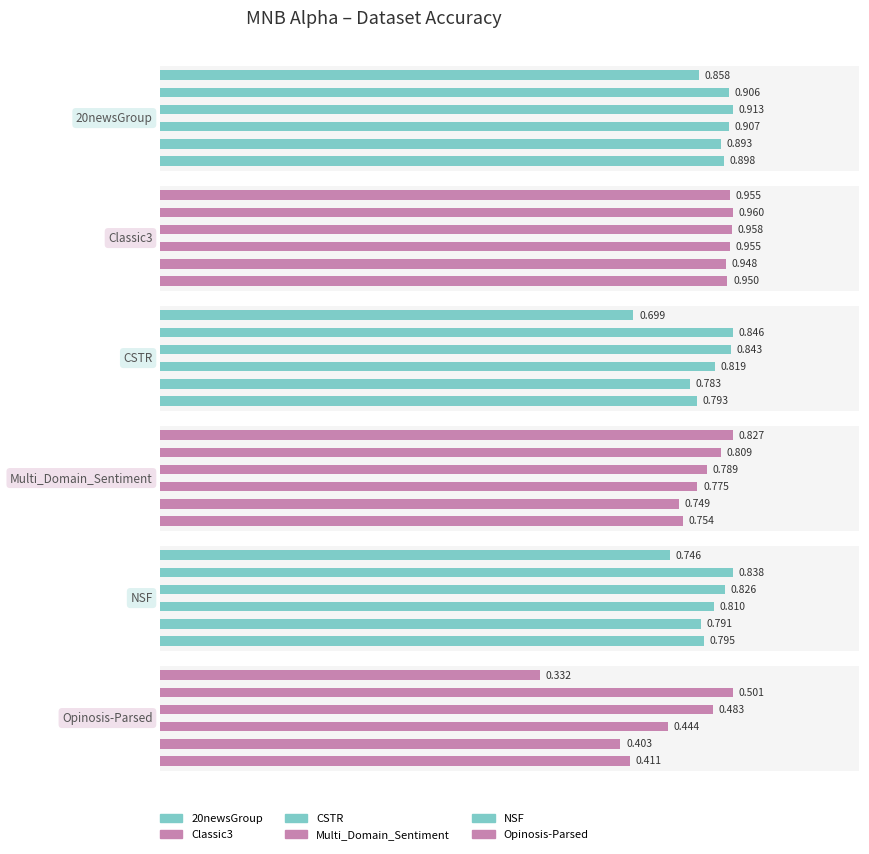

At how many categories does at least one series exceed 0?

6